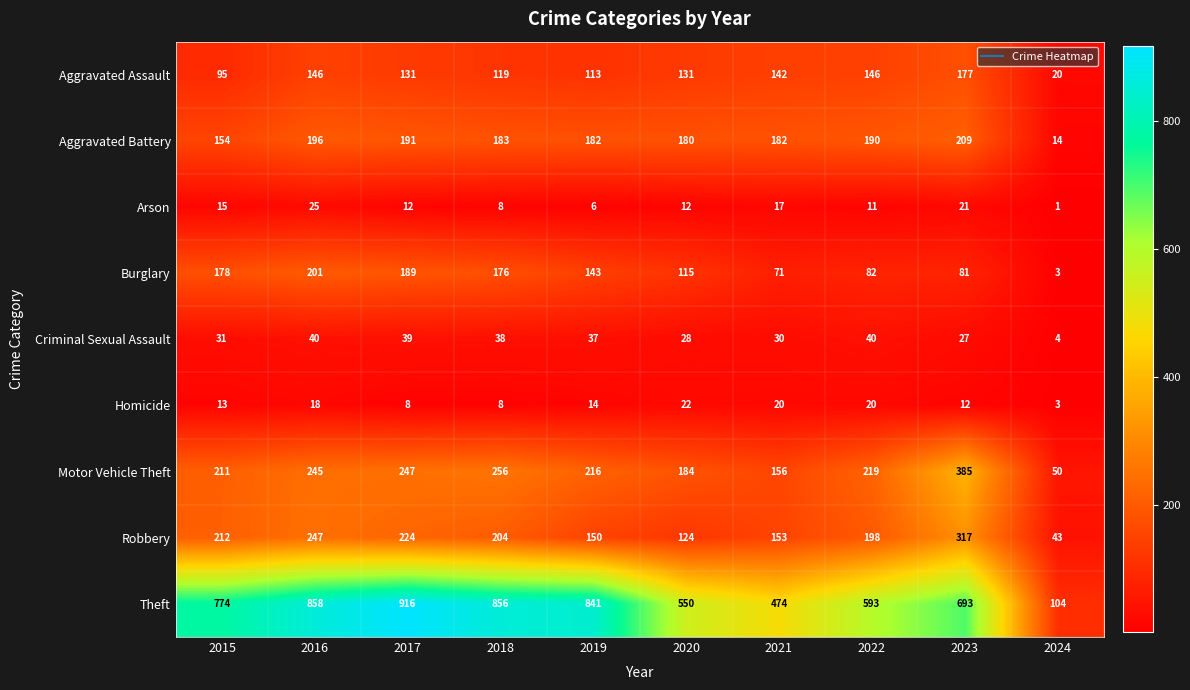

At which label is Theft closest to 510?

2021